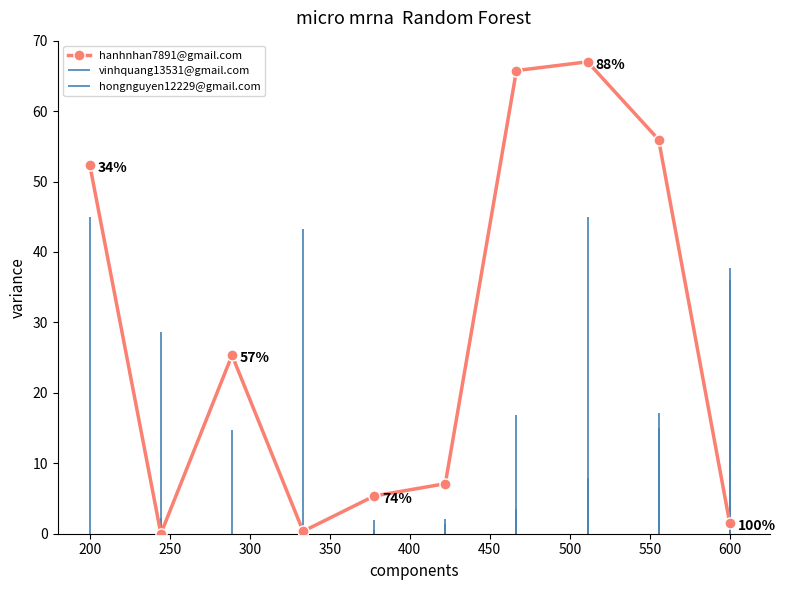

How many interior local valleys does the hanhnhan7891@gmail.com series have?

2